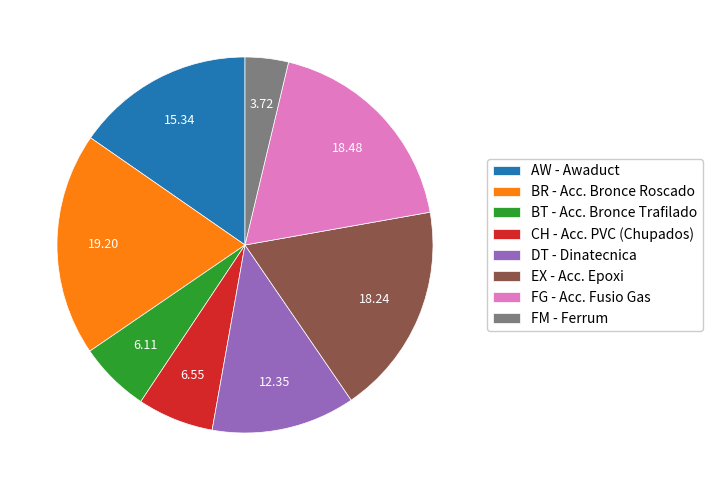

How many segments does this pie chart have?

8